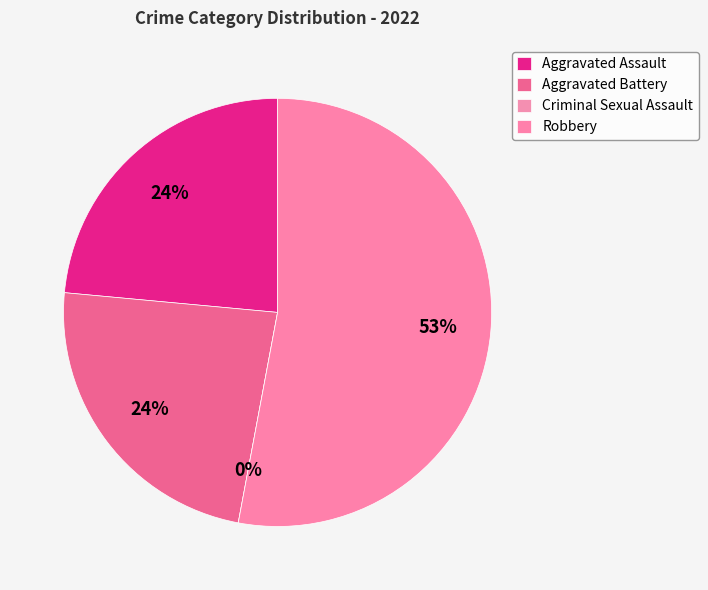

To the nearest percent, what is the combined percentage of Criminal Sexual Assault and Aggravated Battery?

24%